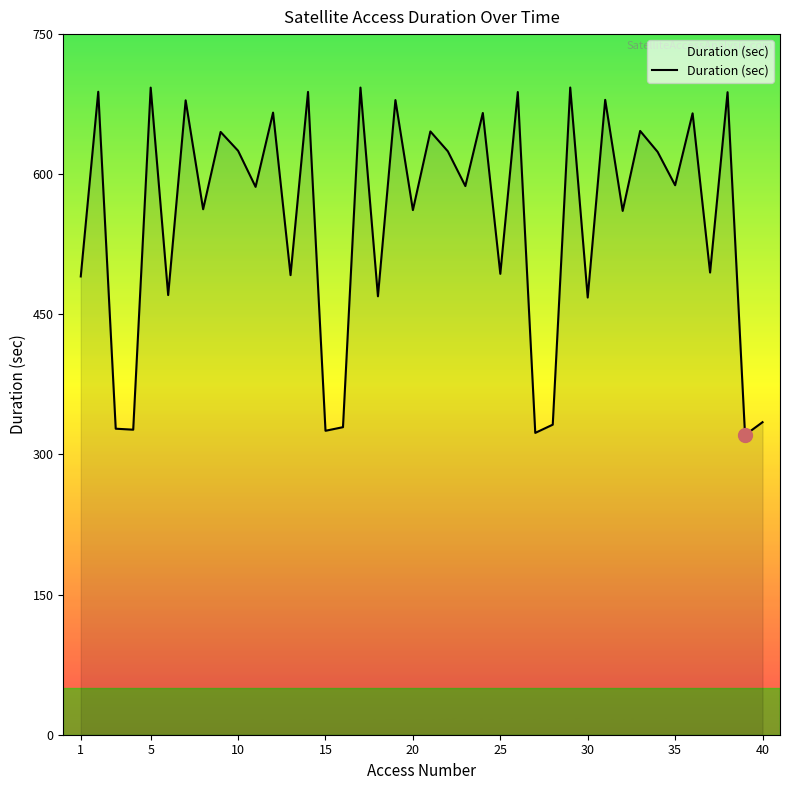

What is the difference between the maximum and minimum values?

372.0